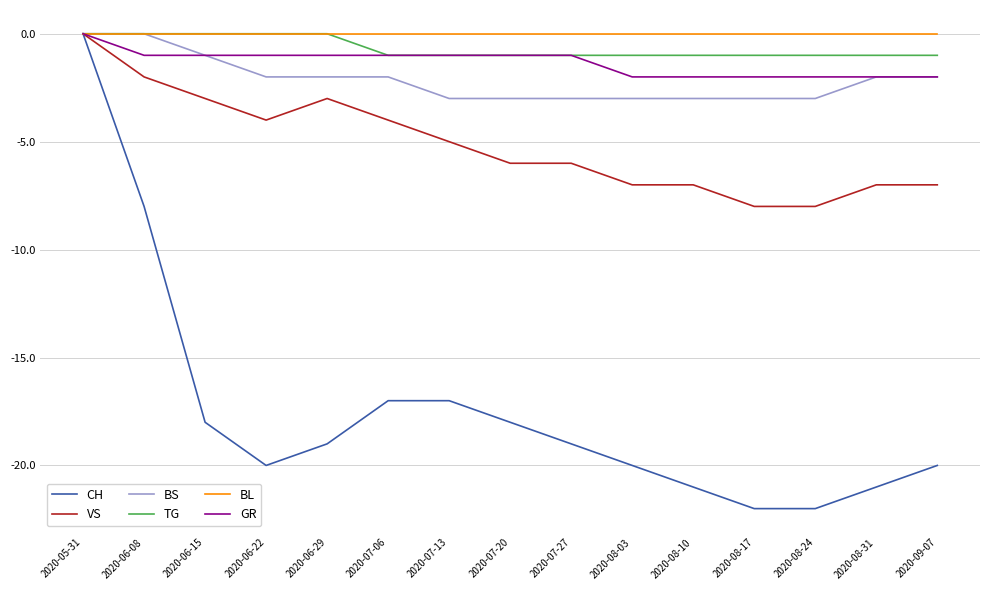

Where does the BS series first go above -2?

2020-05-31